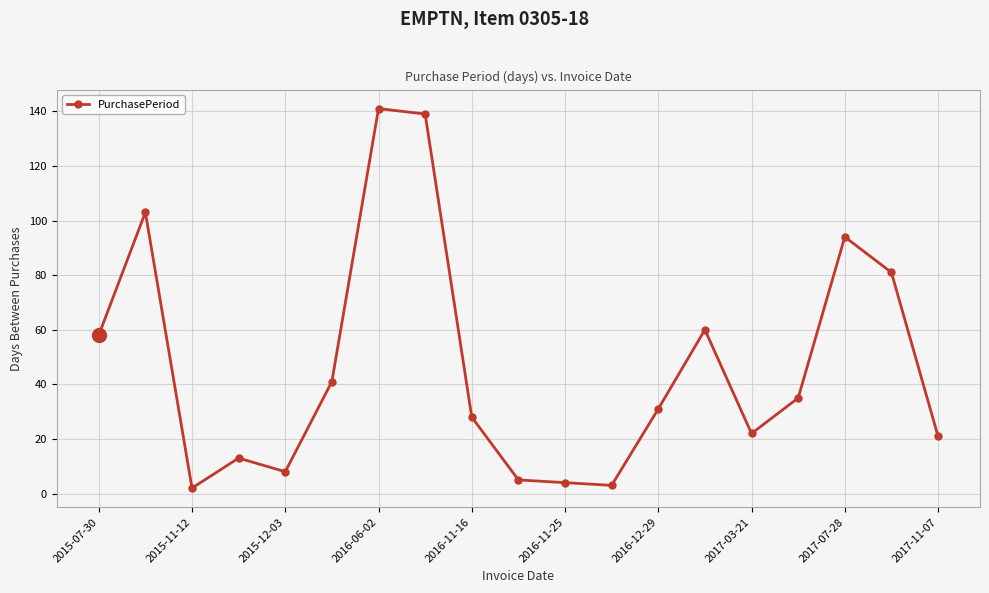

What is the maximum value shown in the chart?

141